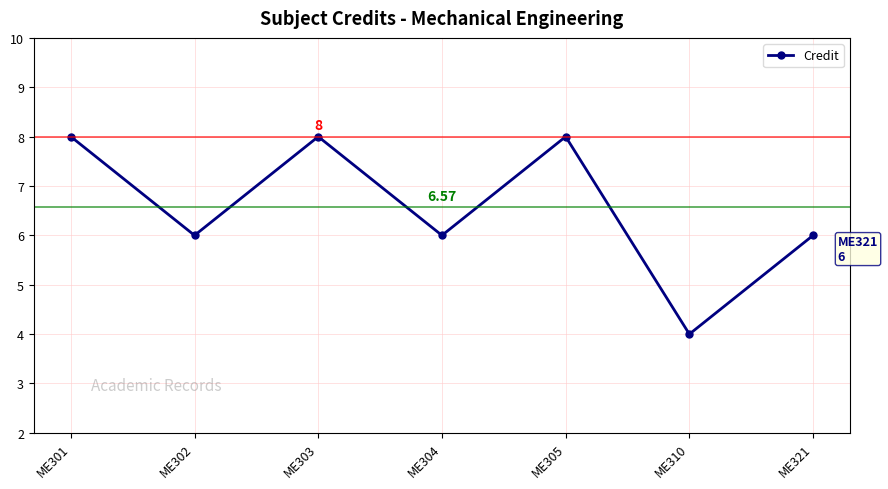

How many points are higher than both their immediate neighbors (excluding endpoints)?

2